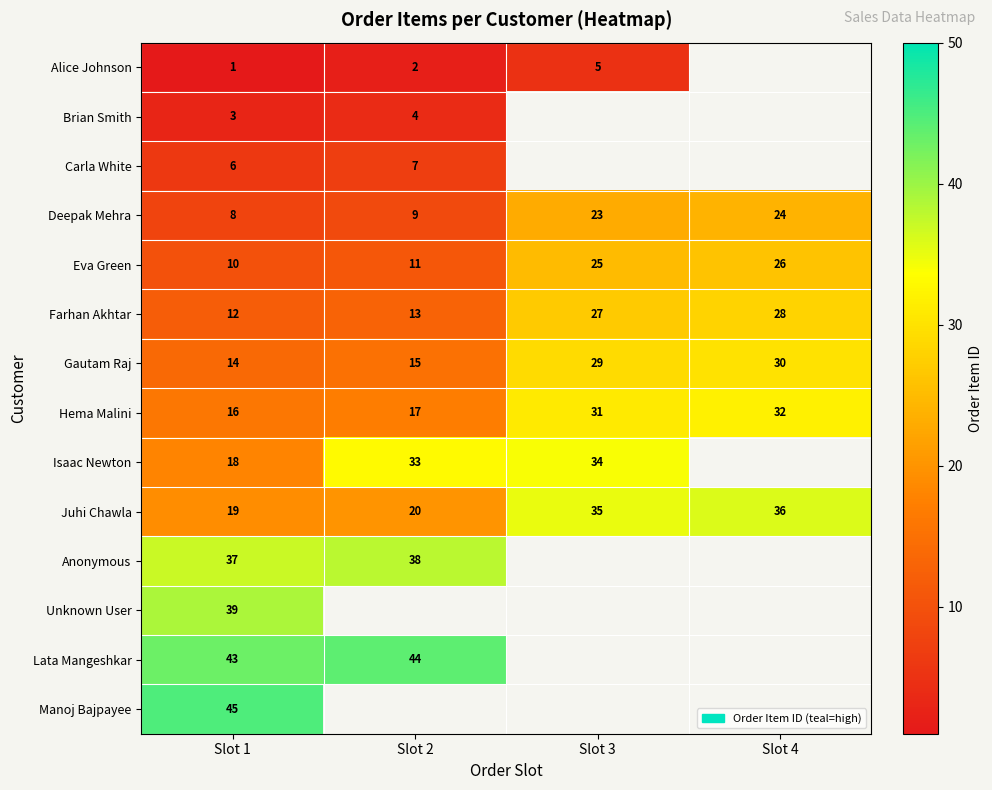

True or false: Farhan Akhtar has a value of 13 at Slot 2.

True